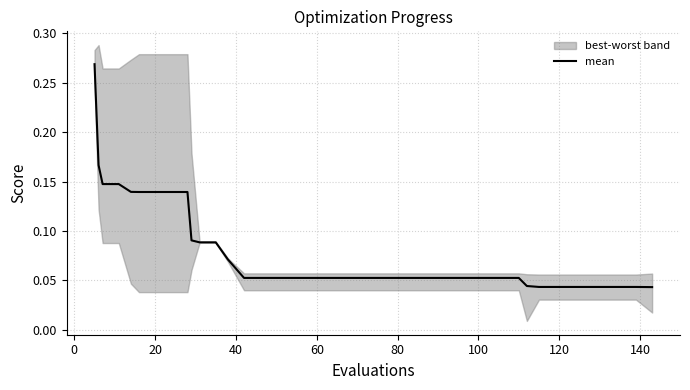

True or false: the data has more than 1 interior local peaks.

False